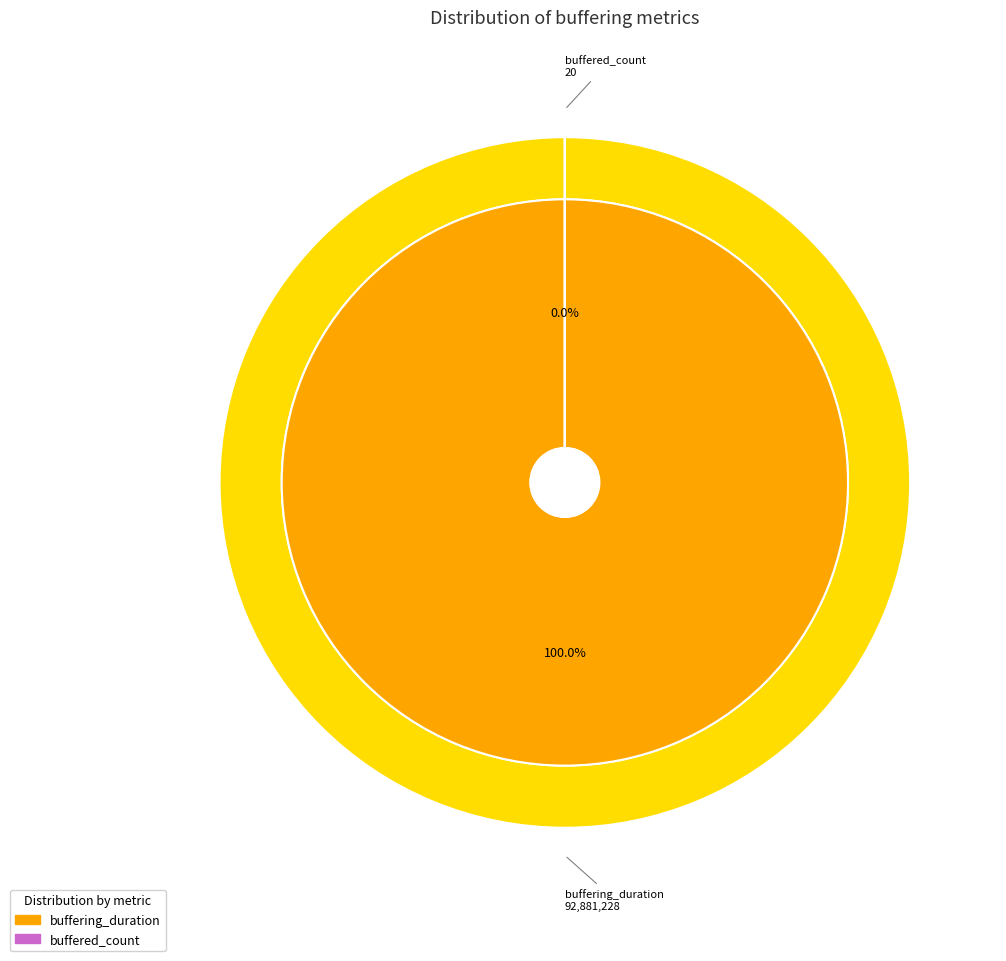

Does buffered_count represent more than half of the total?

No